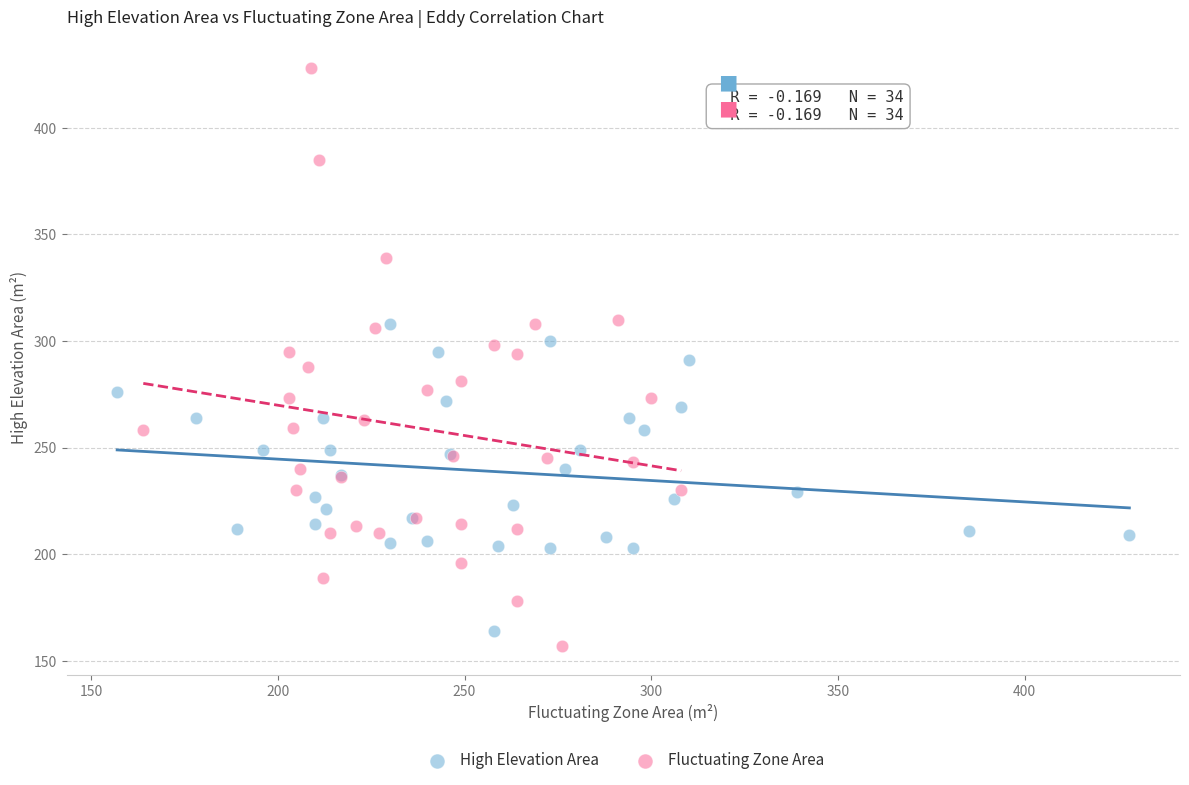

Which series contains the highest Y value?

Fluctuating Zone Area